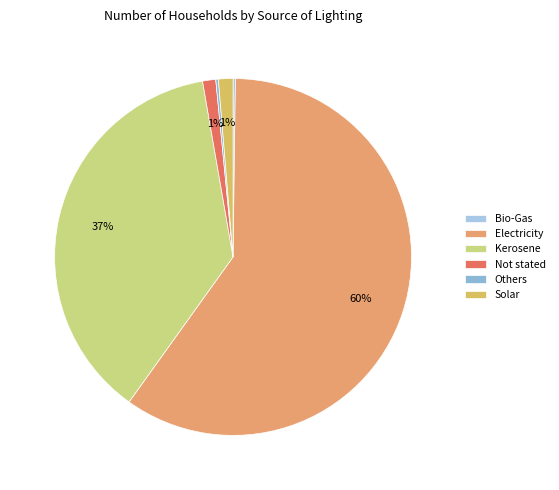

Does any single category account for the majority?

Yes